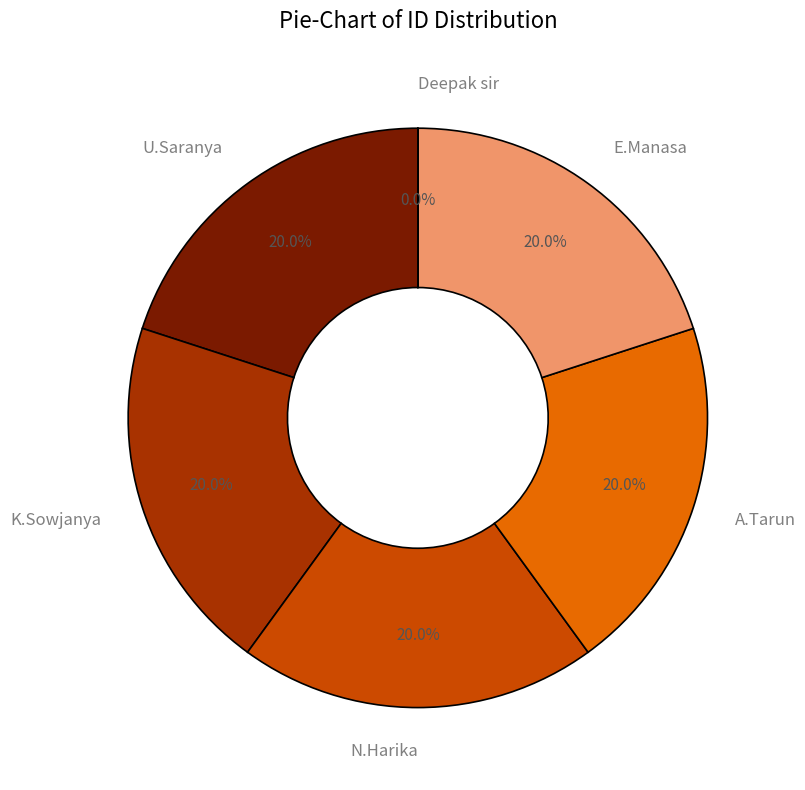

Does any single category account for the majority?

No